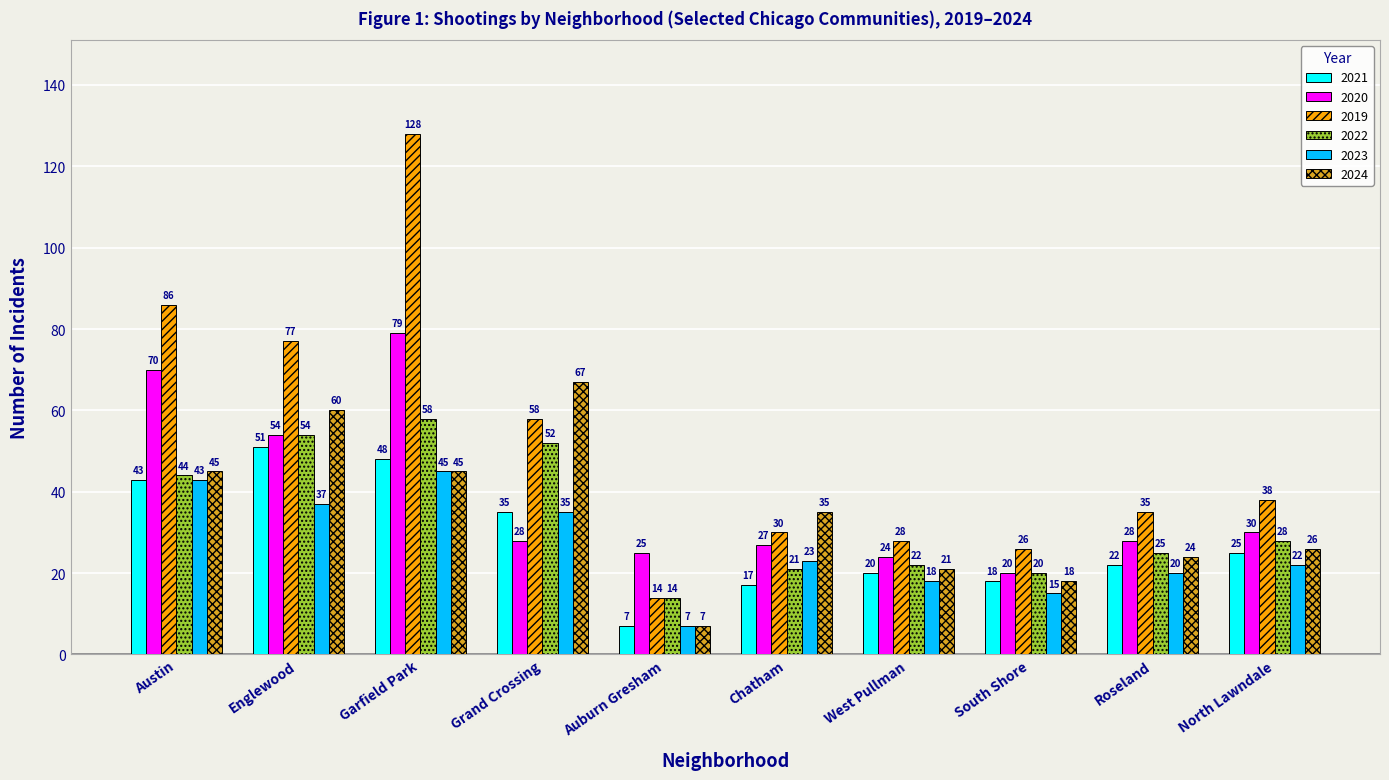

What is the total value across all series at Garfield Park?

403